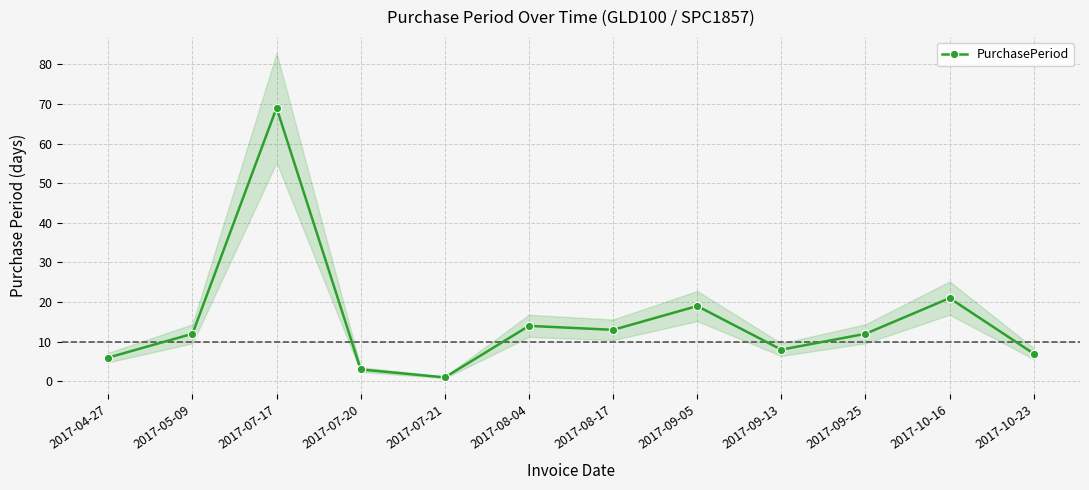

How many lines are shown in the chart?

1